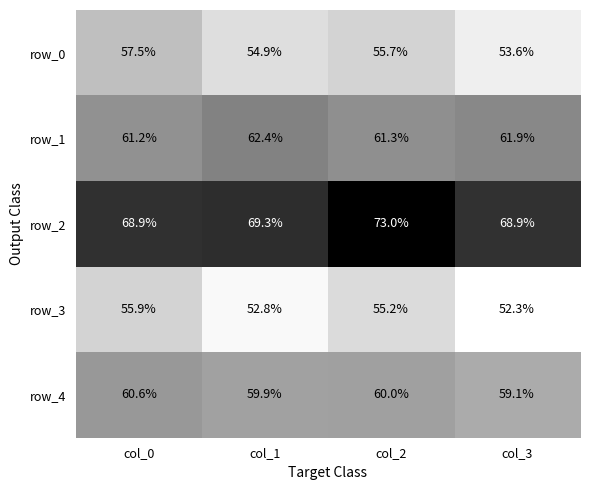

List the series in order of their peak value, lowest first.

row_3, row_0, row_4, row_1, row_2